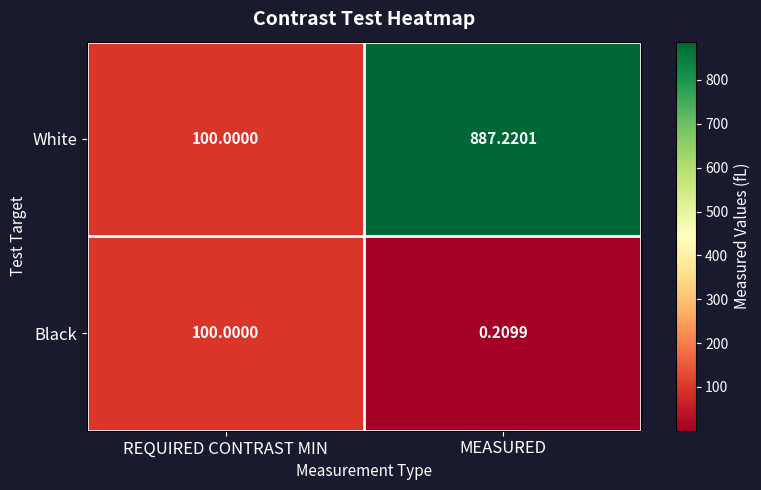

At which label does Black reach its peak?

REQUIRED CONTRAST MIN